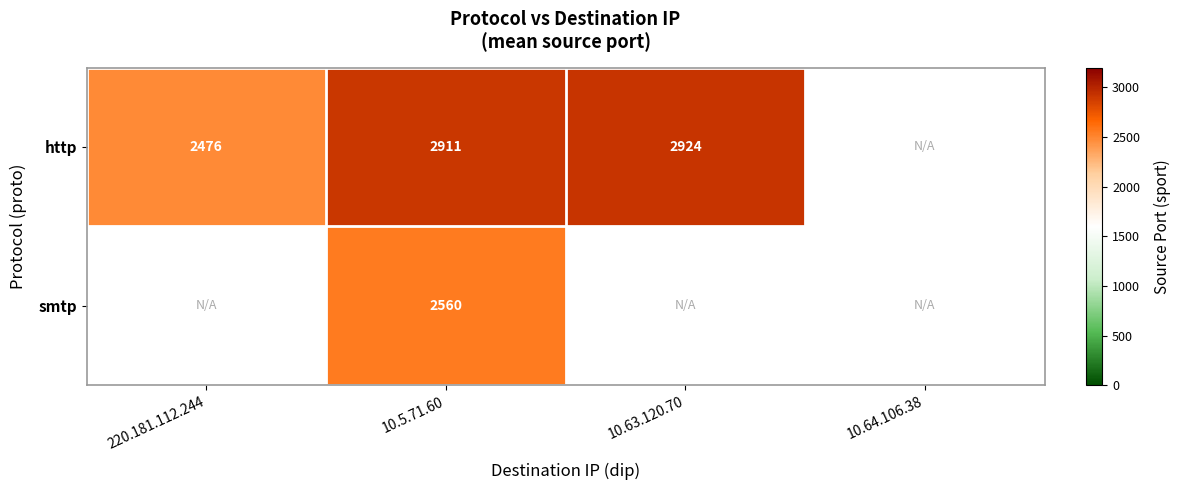

Rank the series at 10.5.71.60 from lowest to highest value.

smtp, http